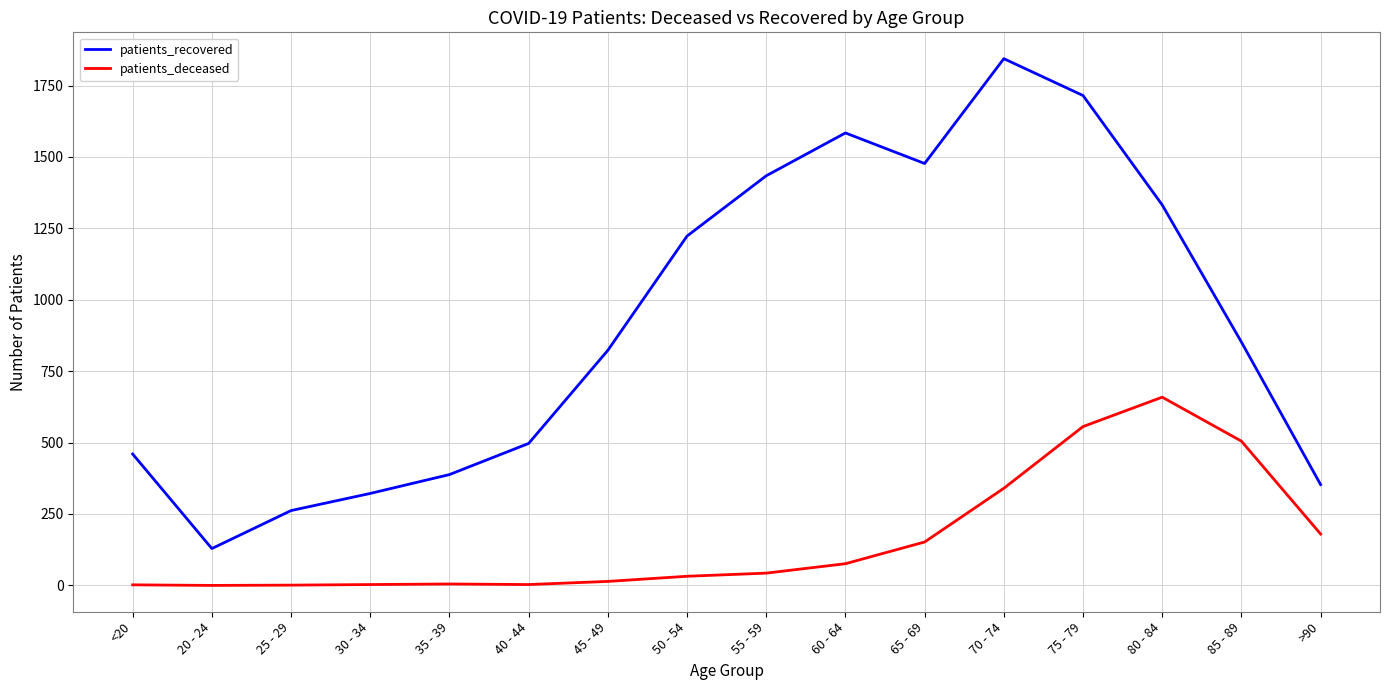

How many lines are shown in the chart?

2